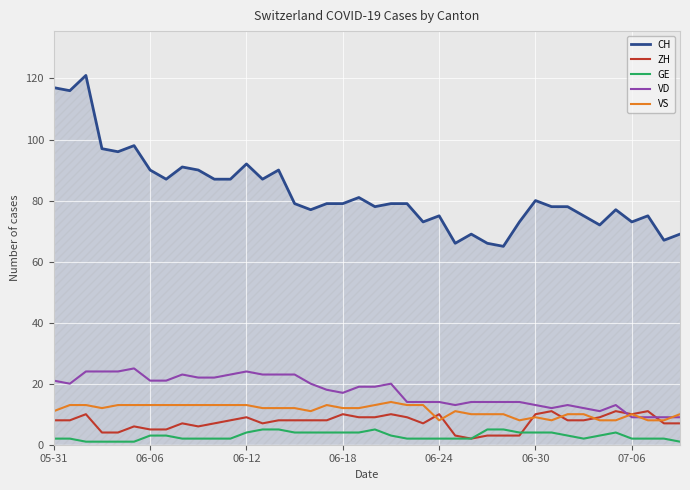

Which series has the largest range (max minus min)?

CH